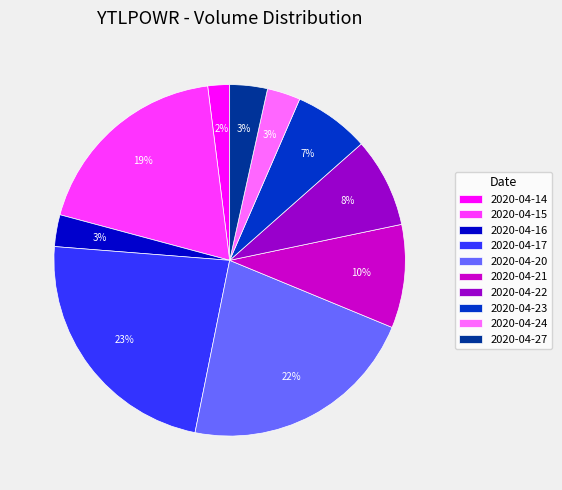

Is the sum of 2020-04-24 and 2020-04-23 greater than half?

No